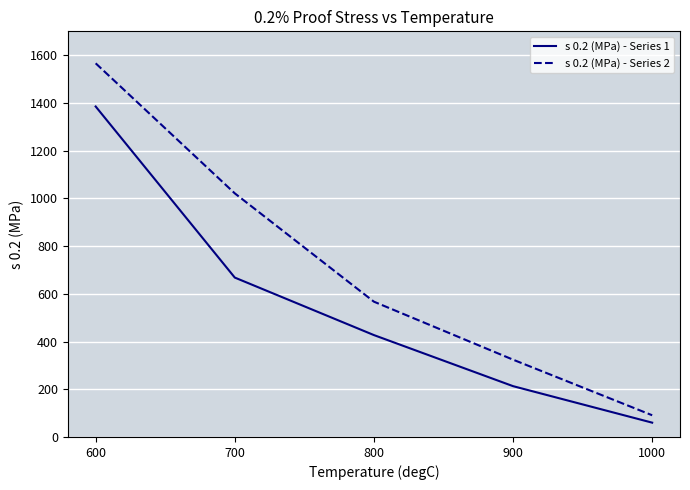

What is the minimum value shown in the chart?

60